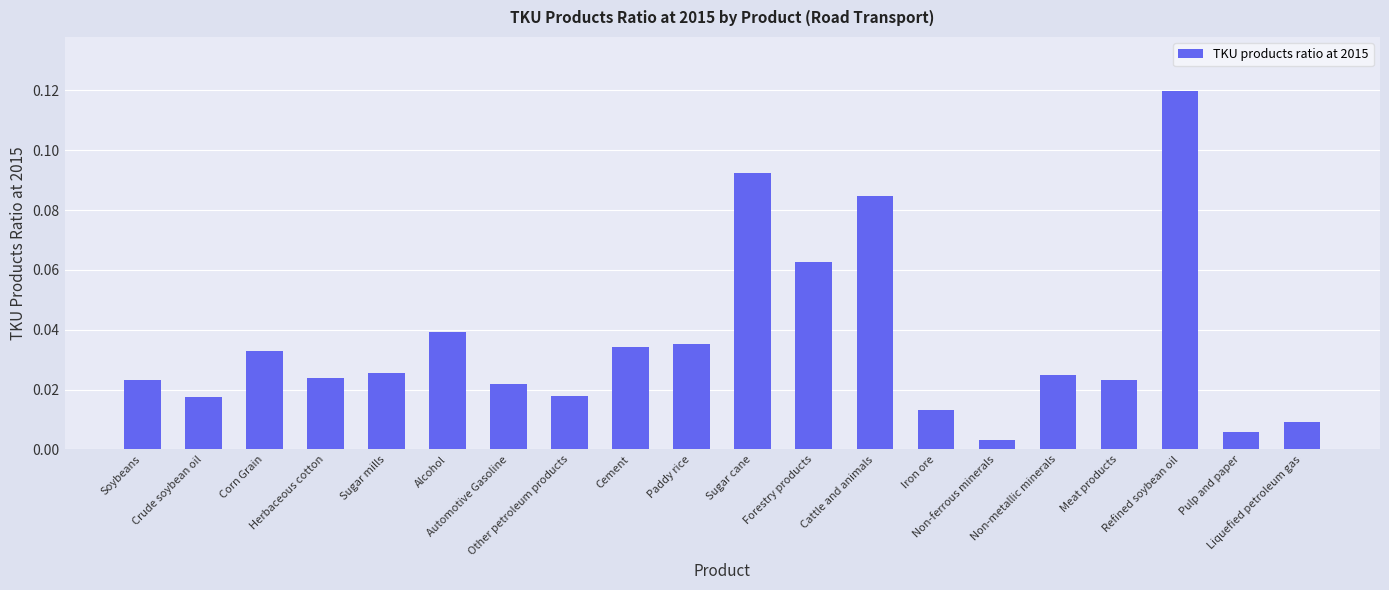

Which has a higher value, Crude soybean oil or Alcohol?

Alcohol